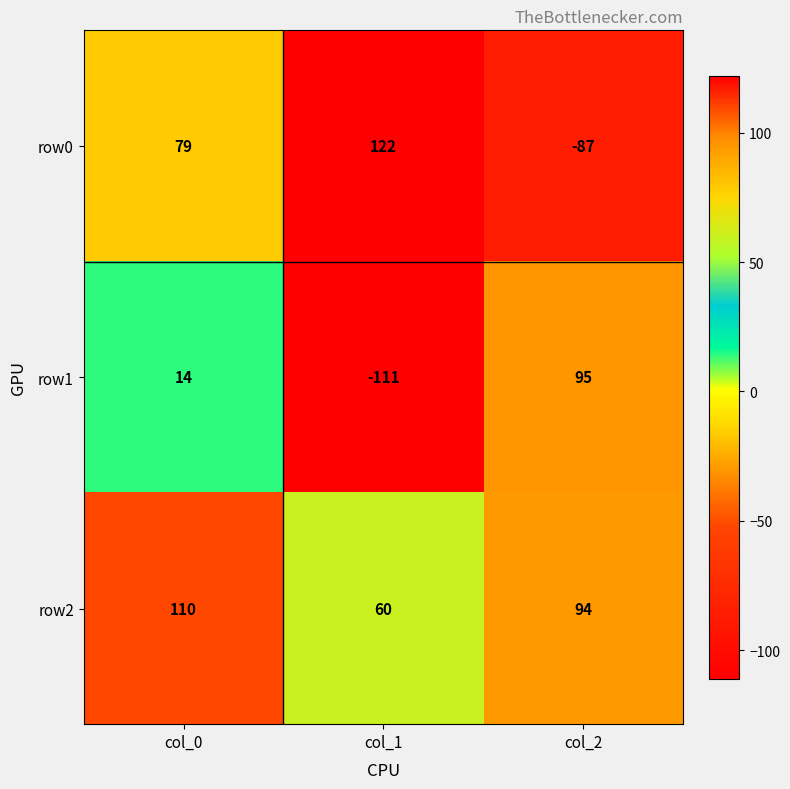

At which category is the sum across all series the highest?

col_0